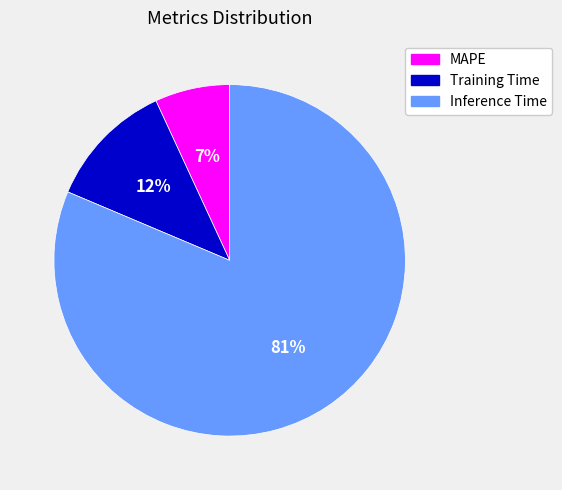

Which slice represents more than half of the pie?

Inference Time